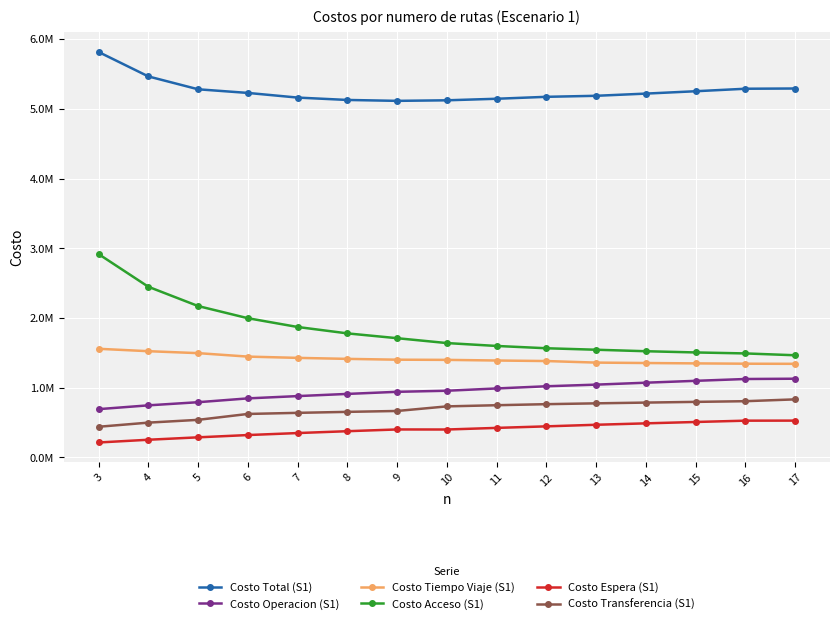

What are all the series names shown in the legend?

Costo Total (S1), Costo Operacion (S1), Costo Tiempo Viaje (S1), Costo Acceso (S1), Costo Espera (S1), Costo Transferencia (S1)